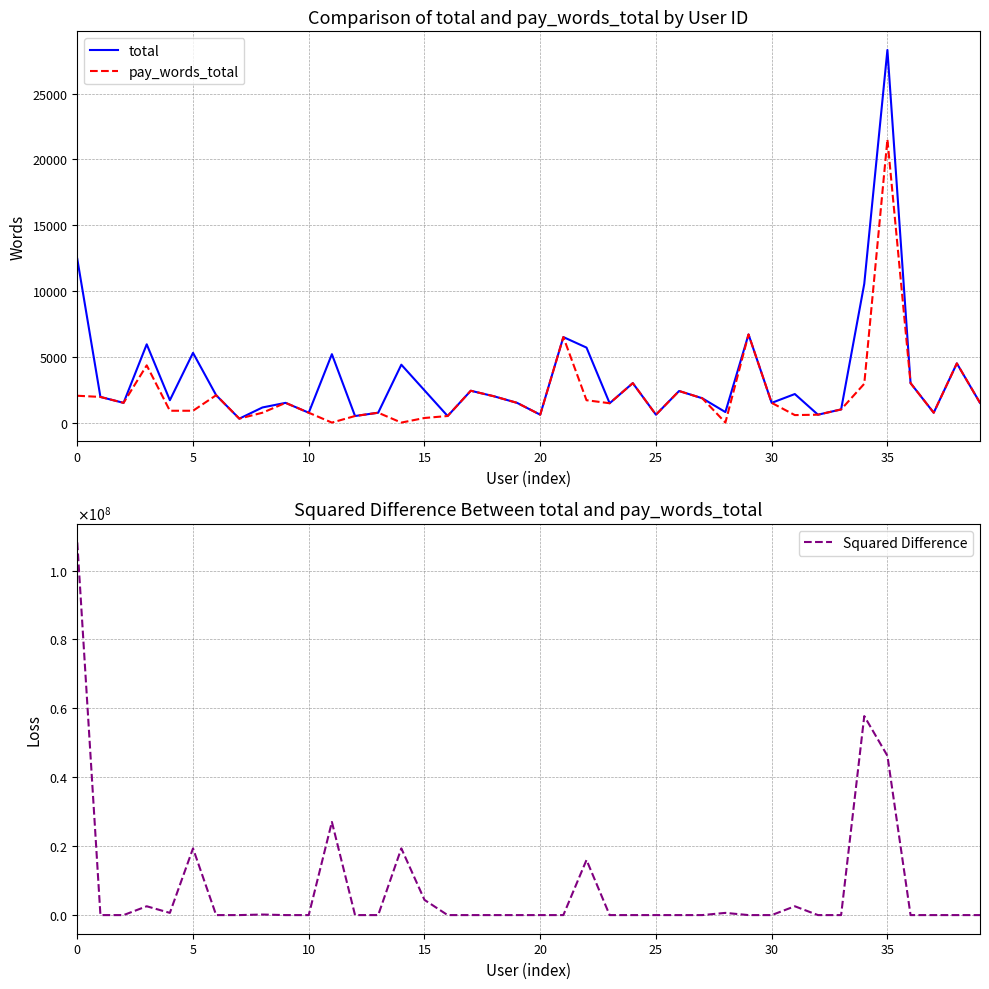

At which category does the chart reach its minimum across all series?

11